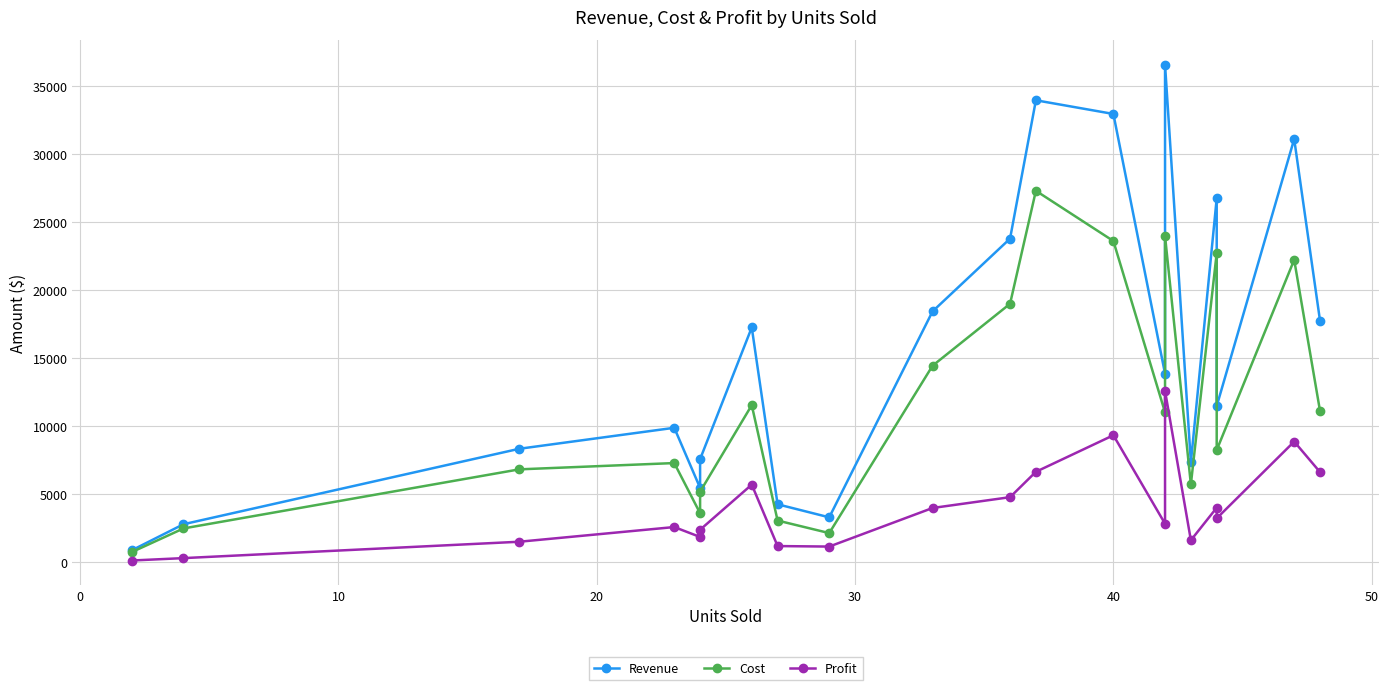

The Profit series shows 10365 at 11. True or false?

False